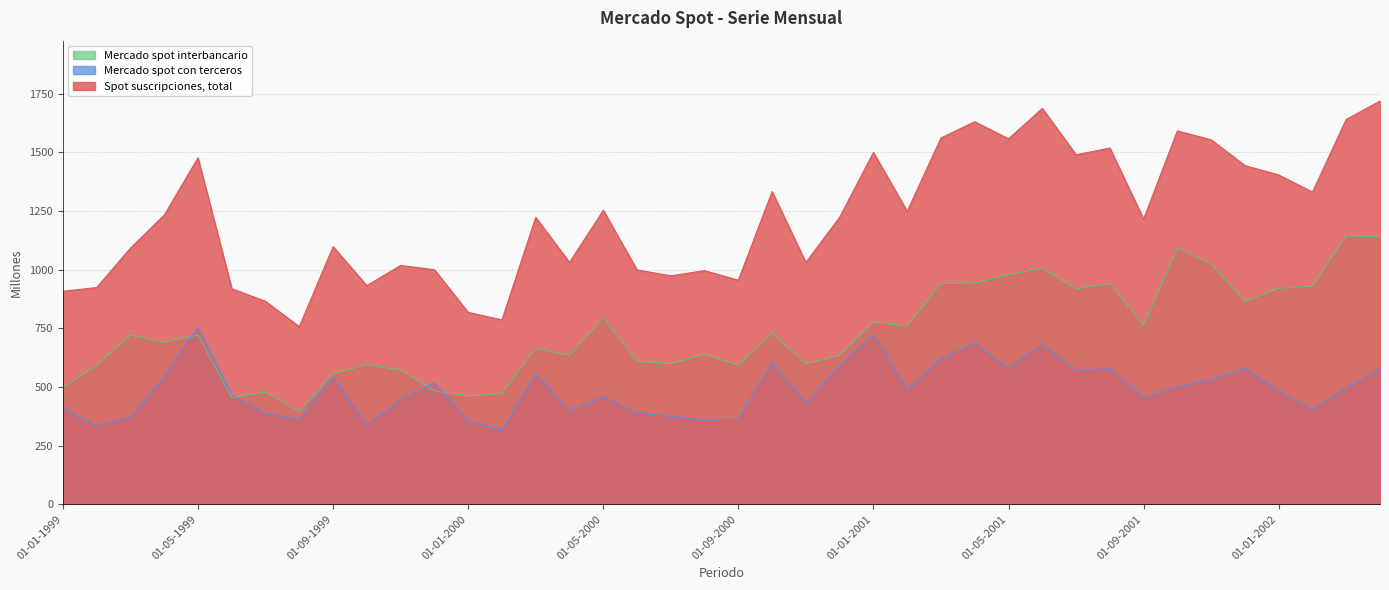

What position from the left is 01-06-1999?

6